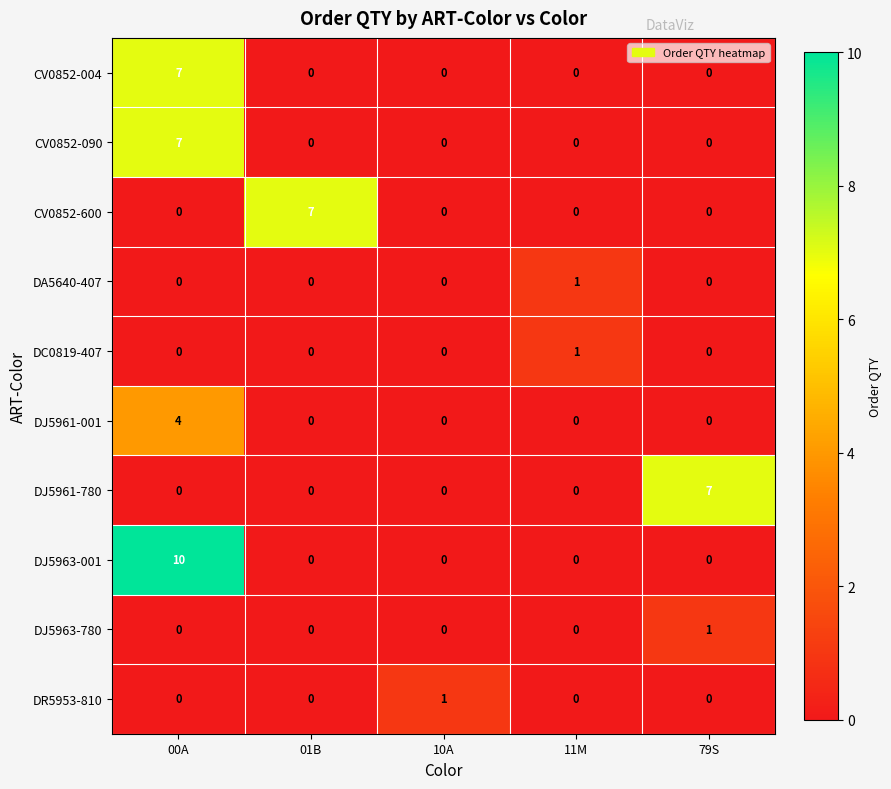

The CV0852-004 series shows 3 at 79S. True or false?

False